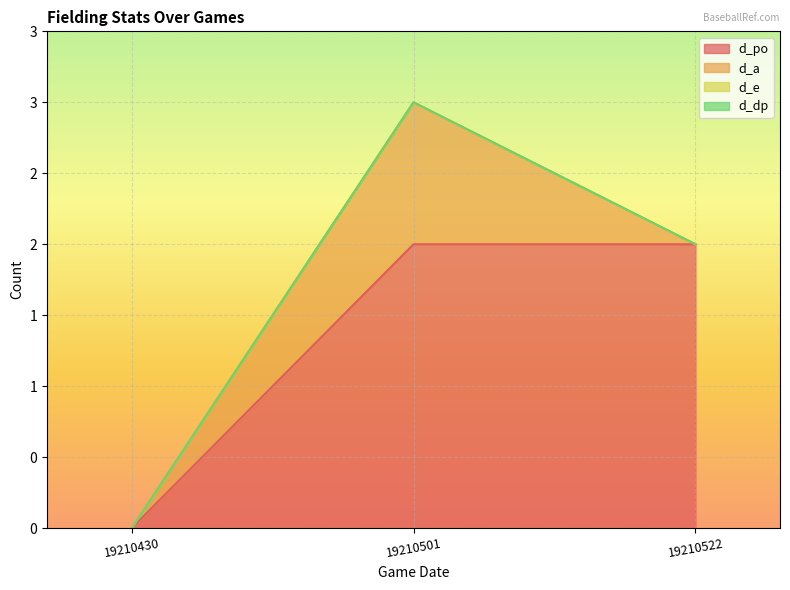

What are all the series names shown in the legend?

d_po, d_a, d_e, d_dp